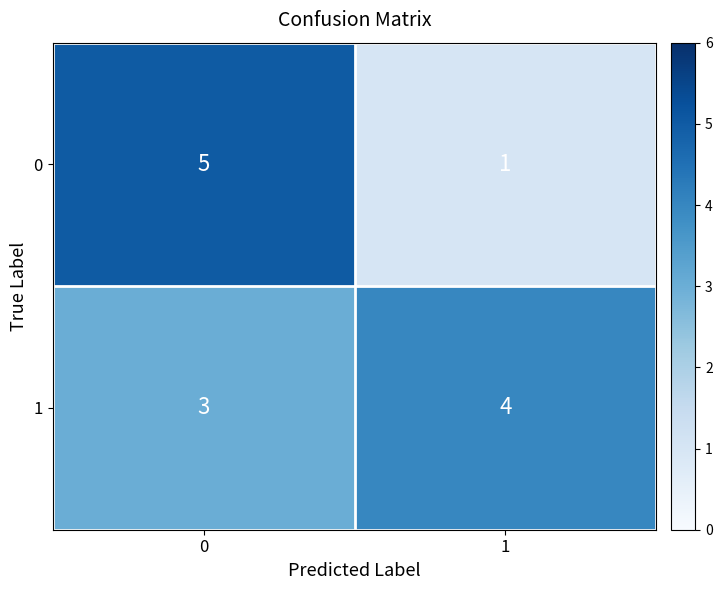

Reading right to left, what are all the values shown in this chart?

0: 1=1	0=5
1: 1=4	0=3